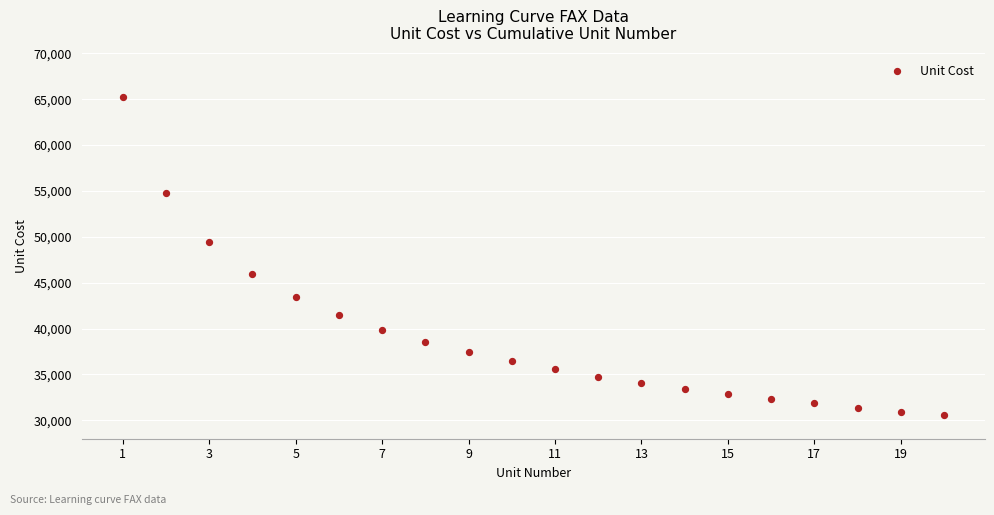

What Y value in the scatter plot is closest to 47907?

49406.7